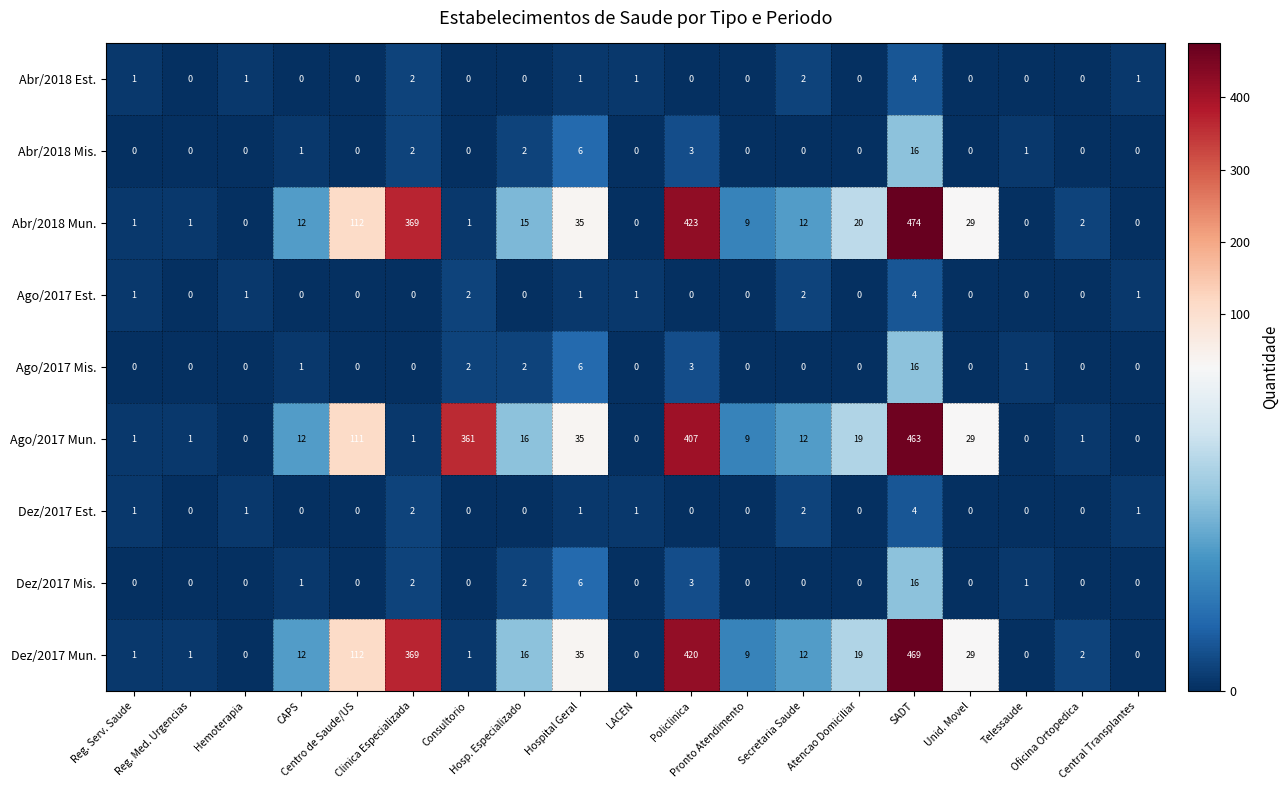

Count the number of data series in this chart.

9